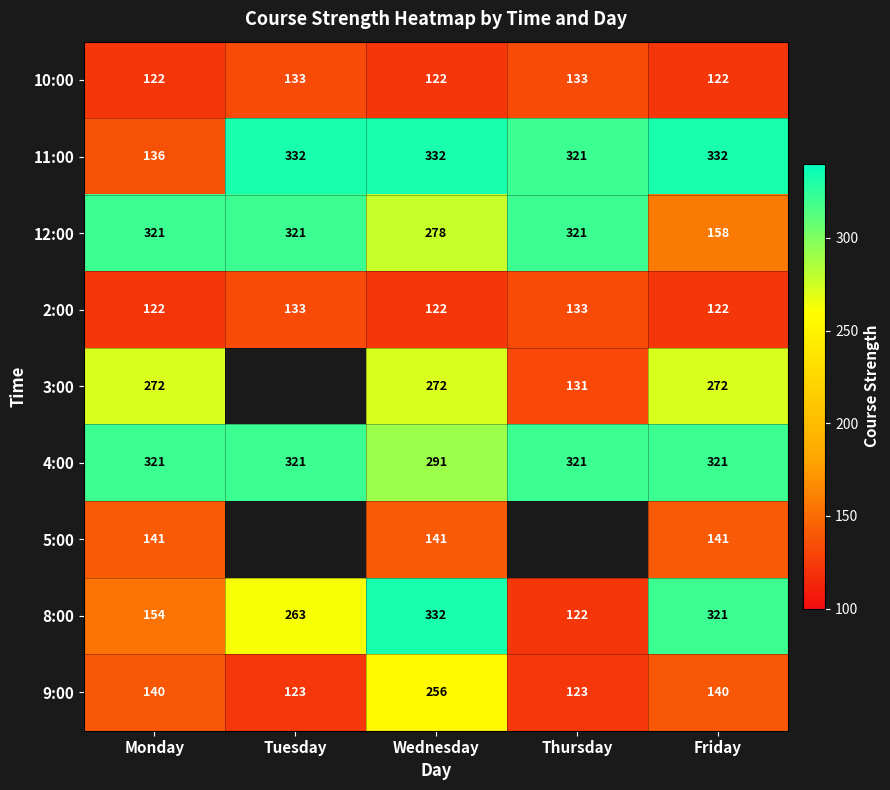

What is the sum of all 4:00 values?

1575